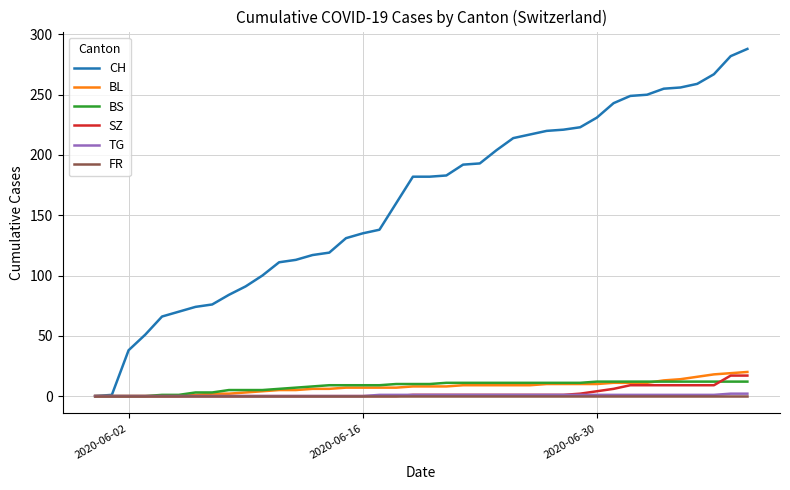

What is the average value of the CH series?

162